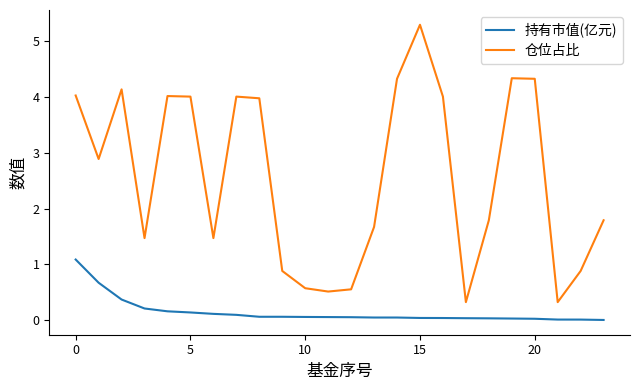

True or false: 仓位占比 and 持有市值(亿元) intersect in this chart.

False